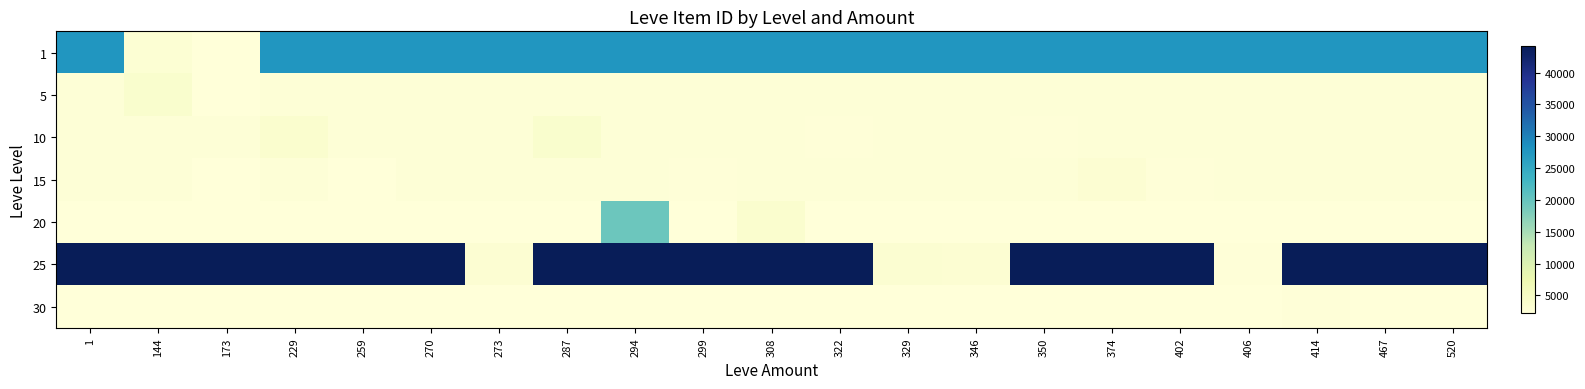

Between 402 and 322, which is larger?

402